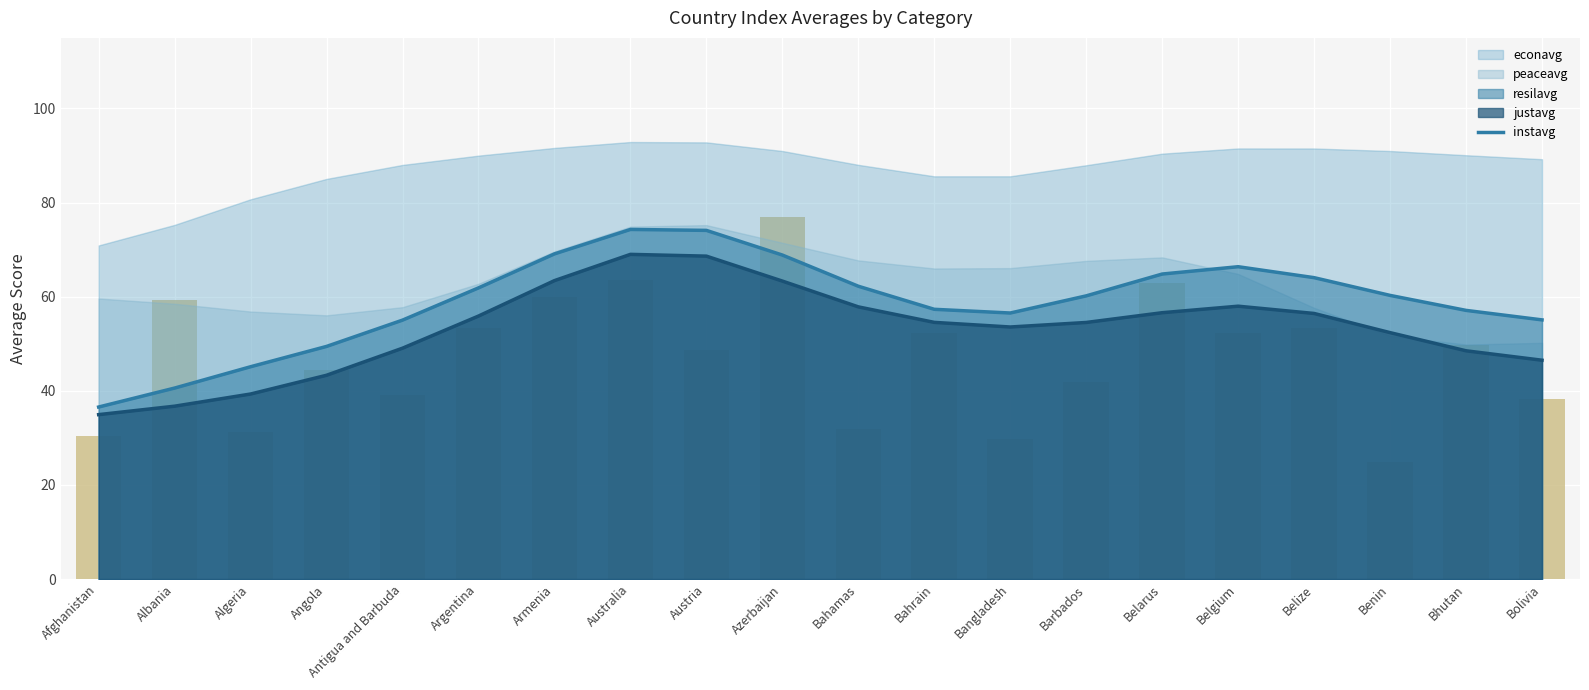

Are the bars horizontal?

No